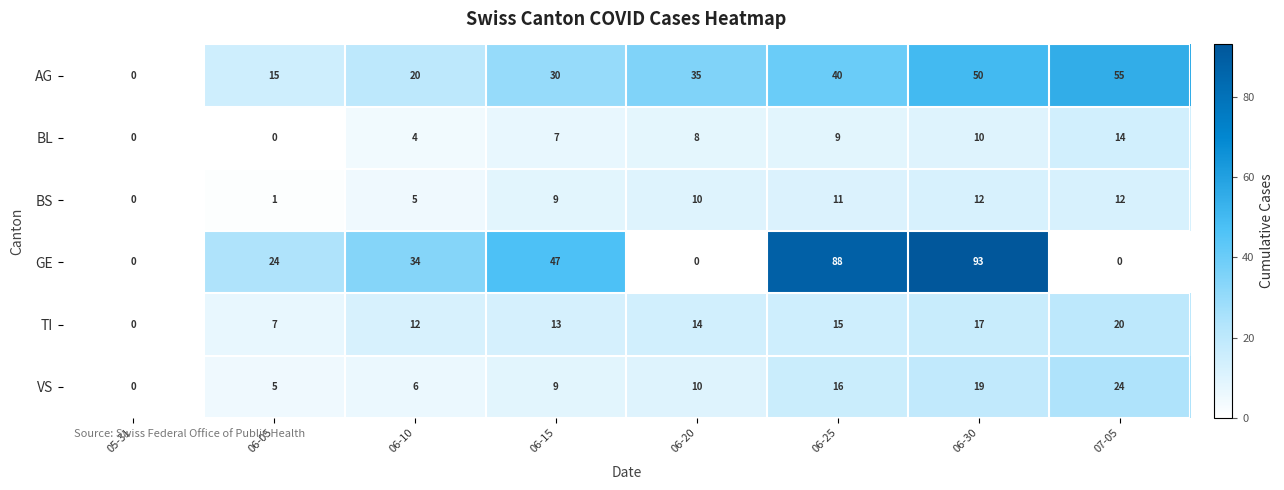

The VS series shows 0 at 05-31. True or false?

True